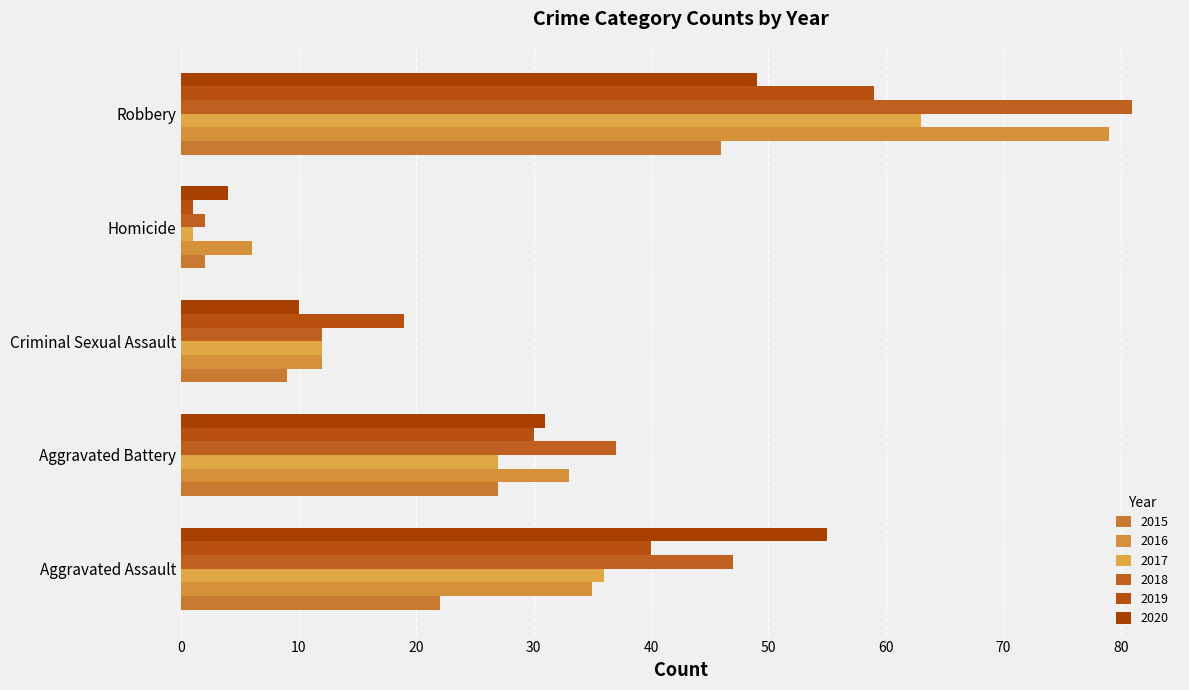

How many values in the 2020 series are below 31?

2